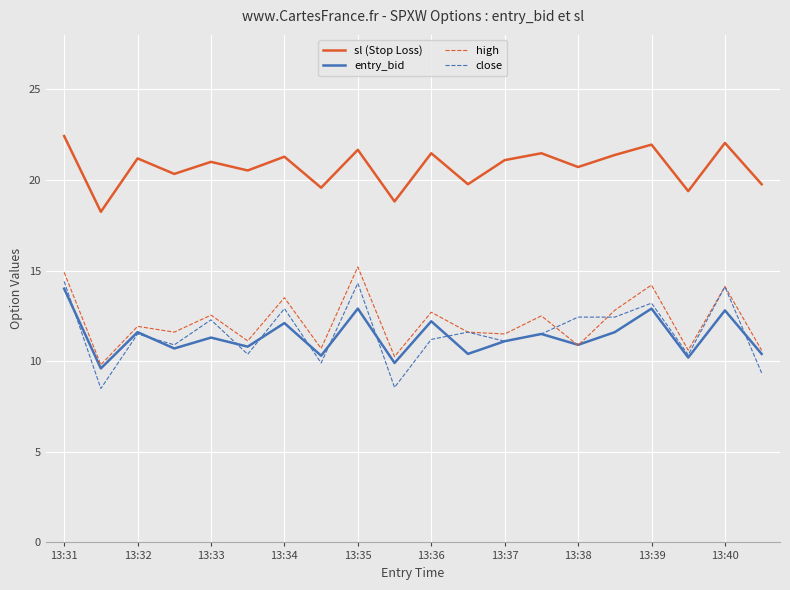

True or false: sl (Stop Loss) and close cross at least once.

False